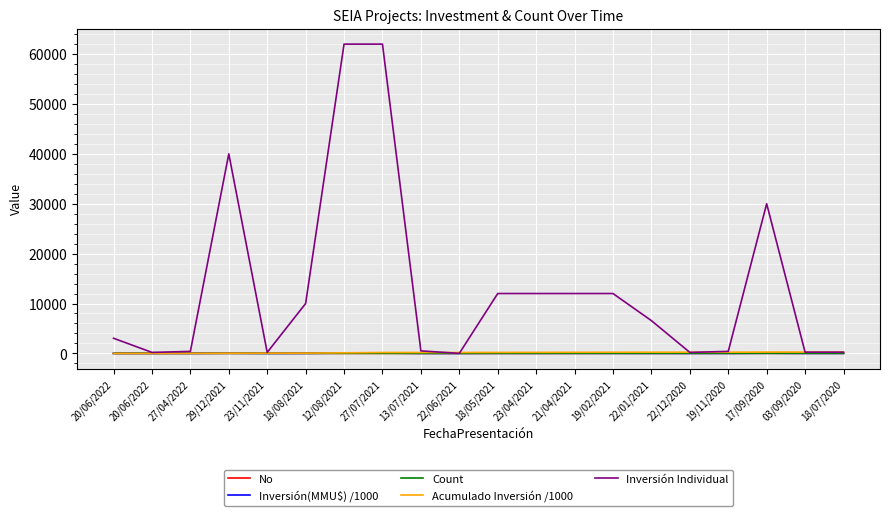

True or false: Inversión Individual and No intersect in this chart.

True